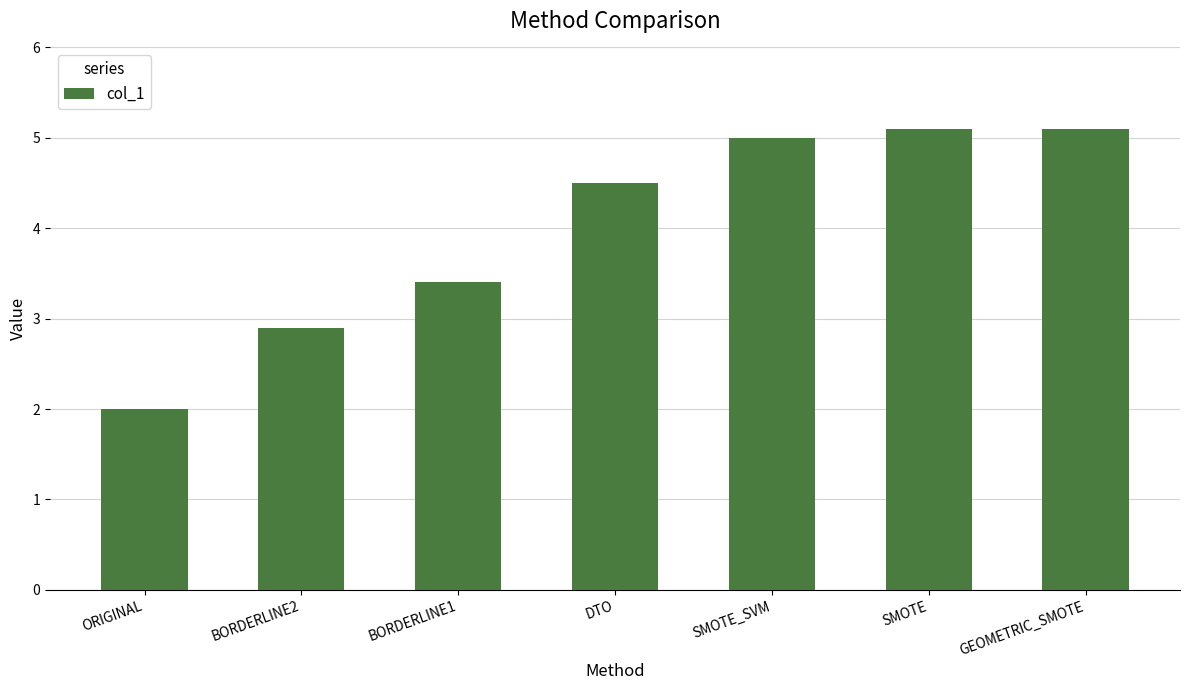

The value at BORDERLINE2 is 2.9. True or false?

True